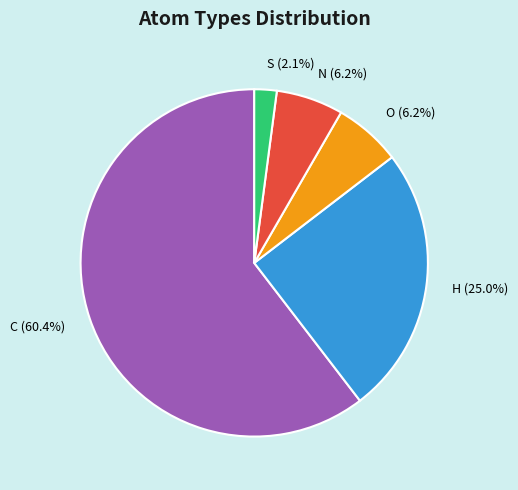

To the nearest percent, what is the difference between the S and N slice percentages?

4%